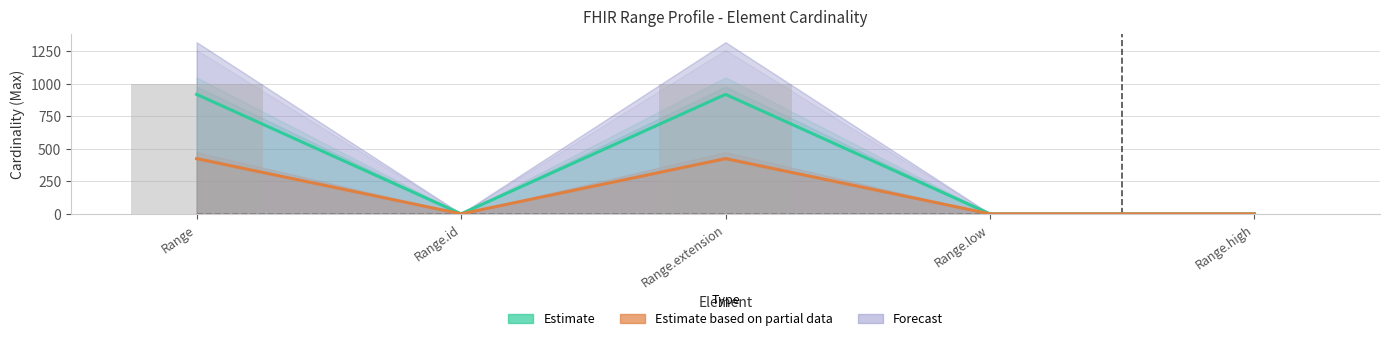

What is the highest value of the Max cardinality series?

999.0